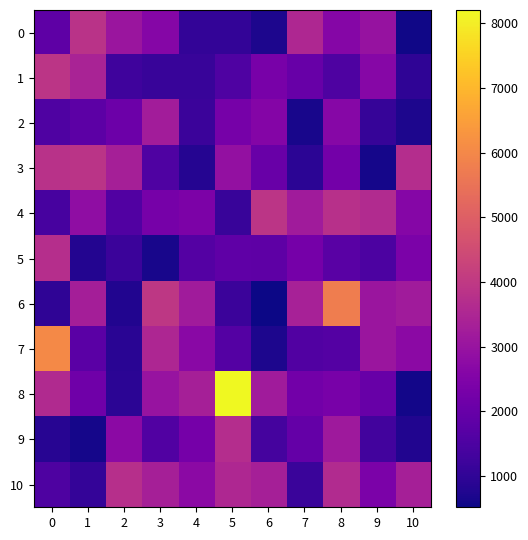

What is the spread (max minus min) of values at 0?

5160.4